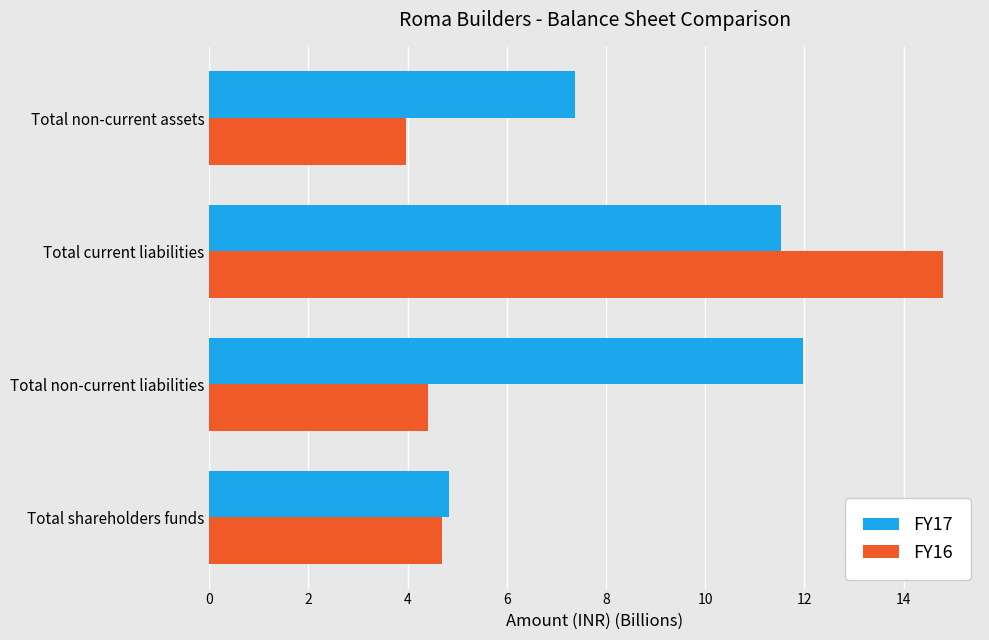

The value of FY17 at Total non-current liabilities is 12.0. True or false?

True